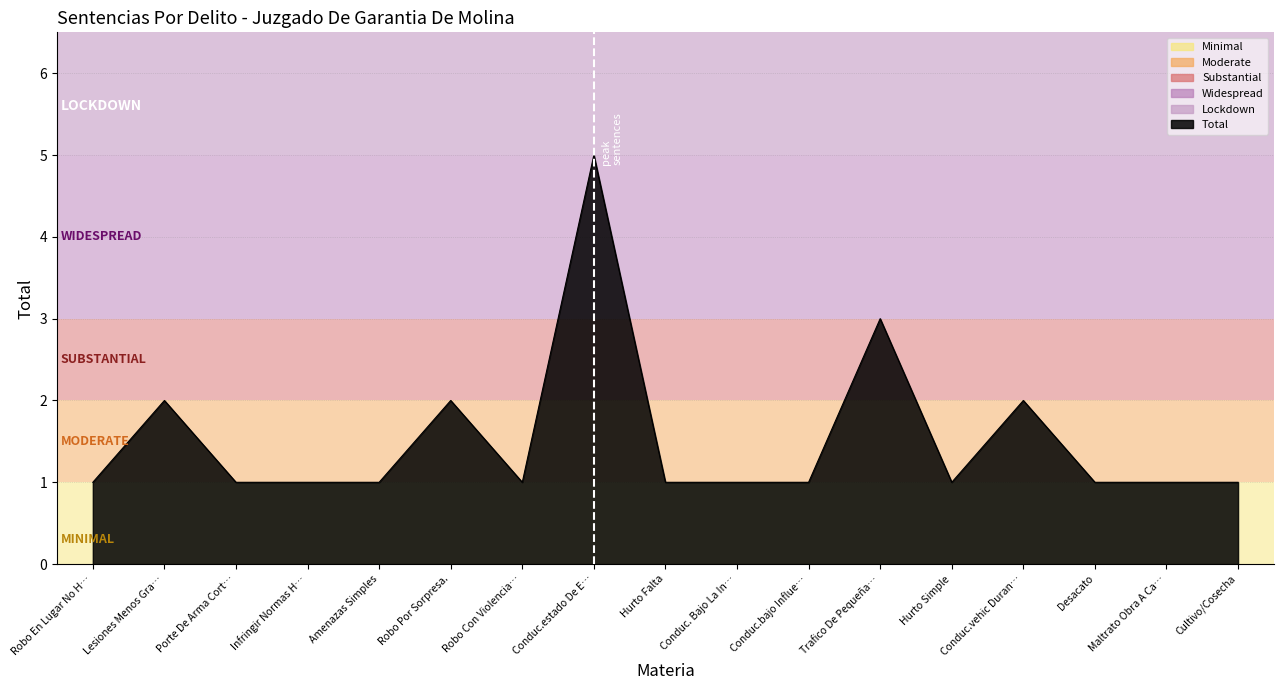

What is the maximum value shown in the chart?

5